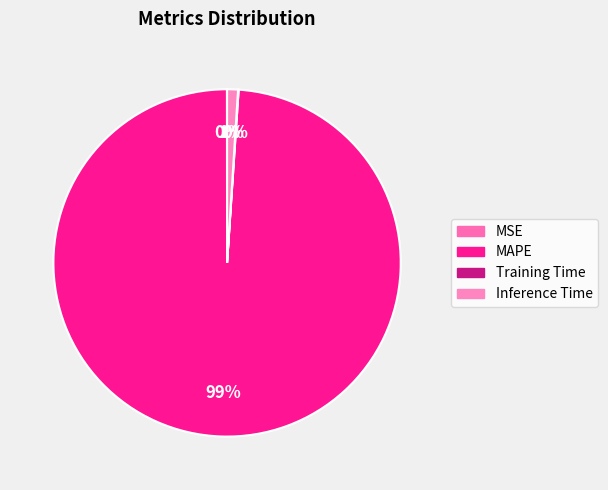

True or false: MSE accounts for 0% of the total.

True